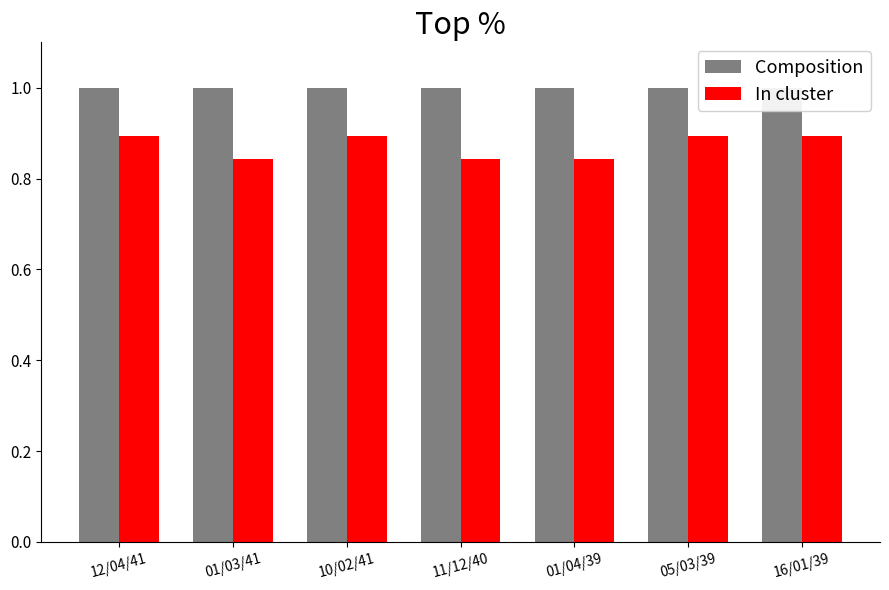

Which series has the widest spread of values?

In cluster